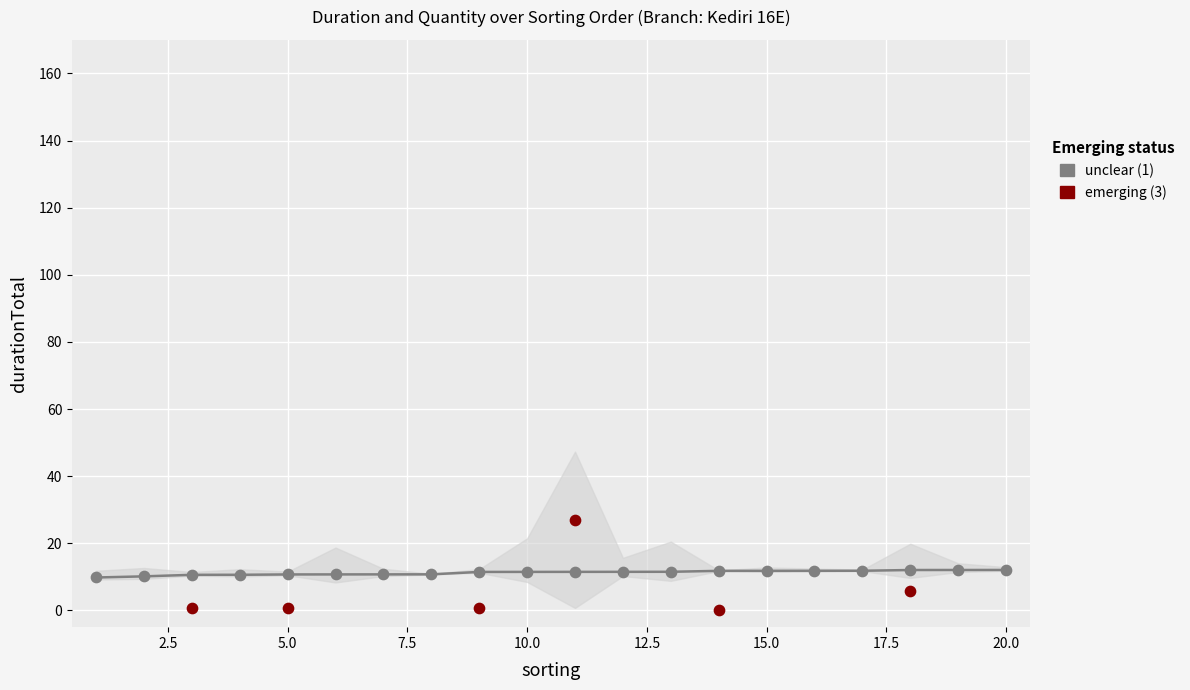

Which series contains the highest Y value?

emerging (3)